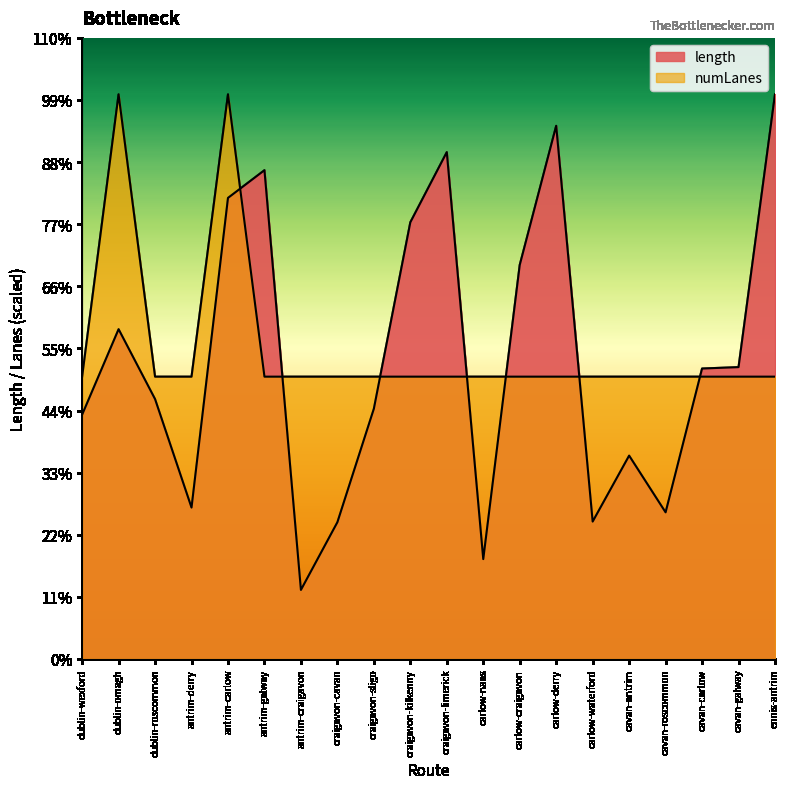

What is the smallest value displayed?

356.0